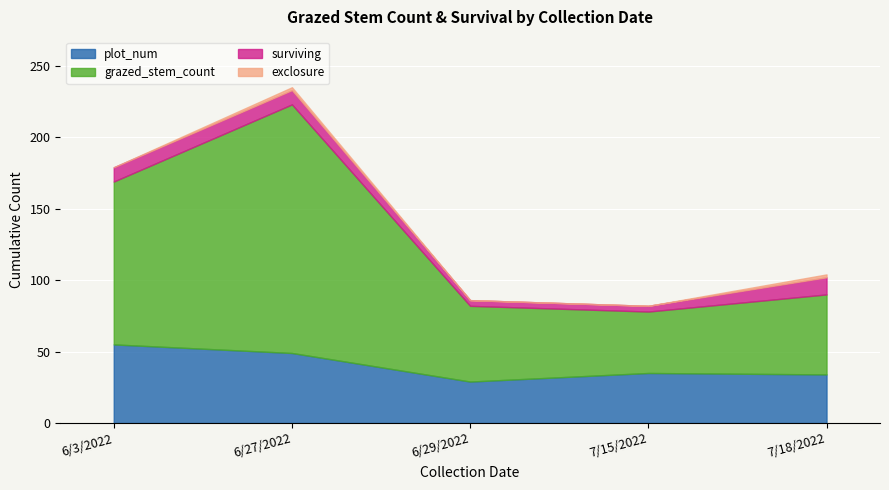

Which series has the largest total across all categories?

grazed_stem_count